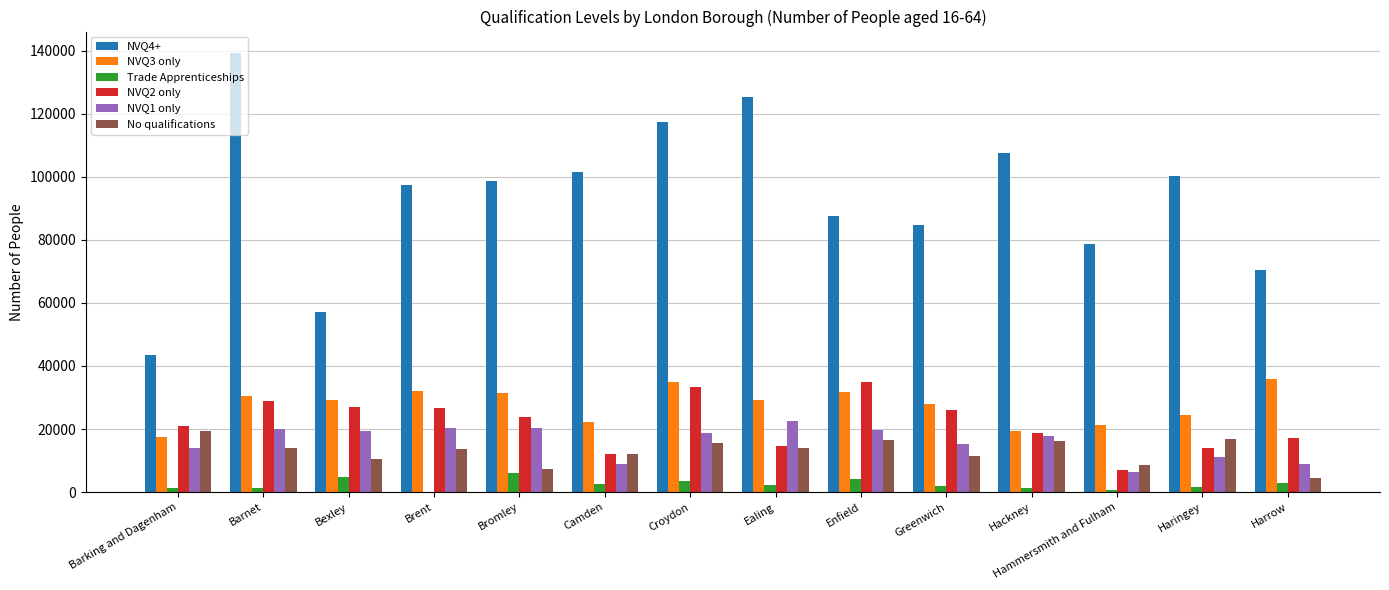

Is the value of Trade Apprenticeships at Bexley greater than the value of NVQ1 only at Barking and Dagenham?

No